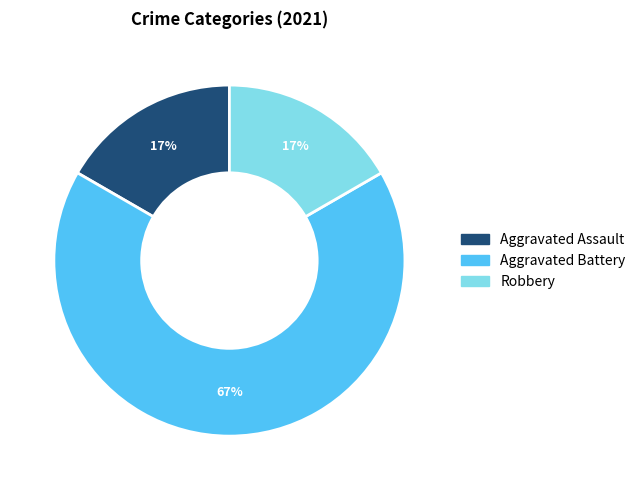

Does Aggravated Assault represent more than half of the total?

No